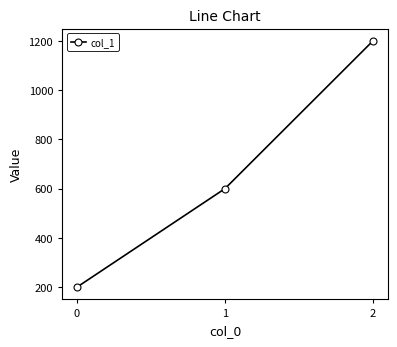

At which category does the chart reach its peak across all series?

2